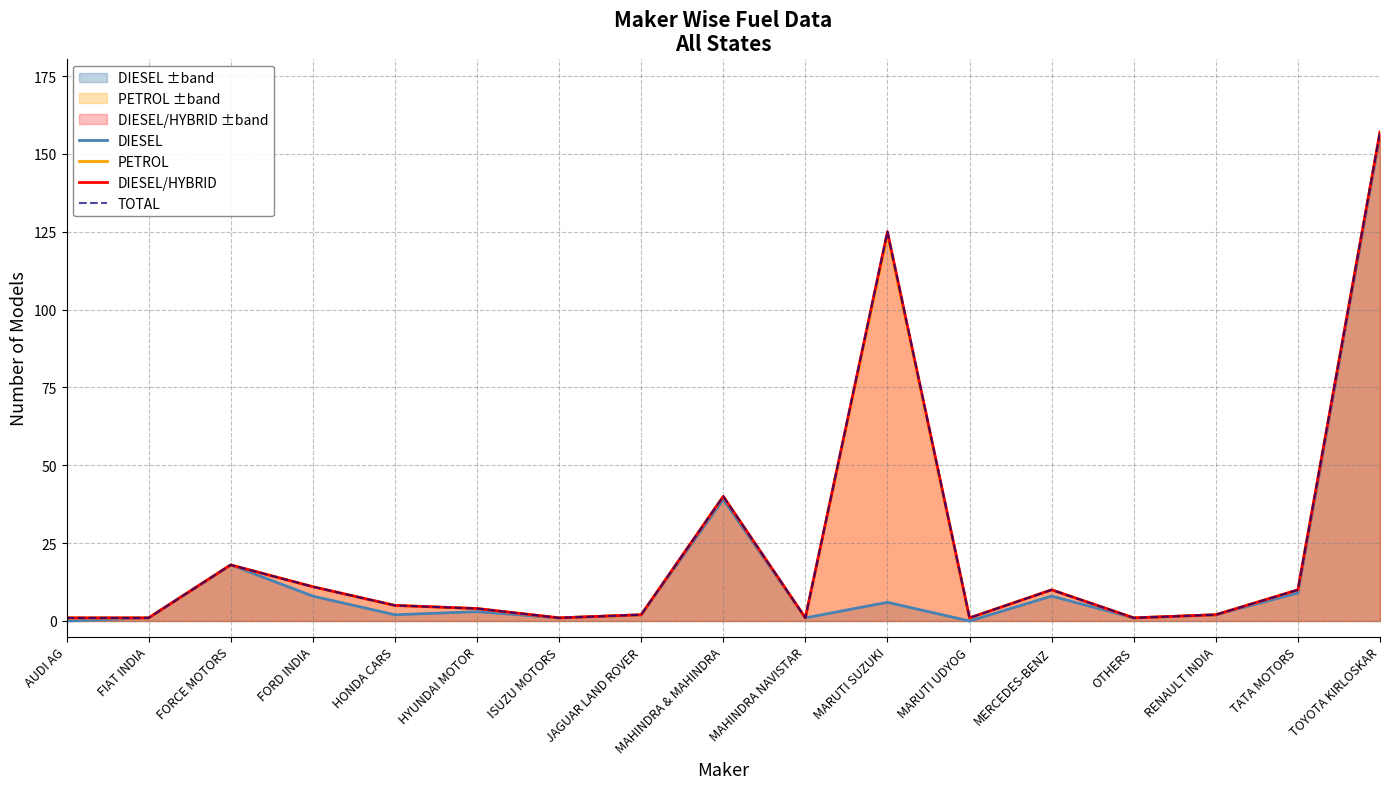

True or false: DIESEL/HYBRID and TOTAL cross at least once.

False